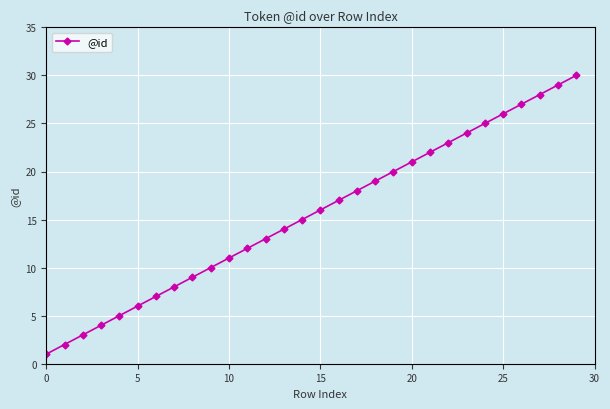

What is the difference between the maximum and second lowest values?

28